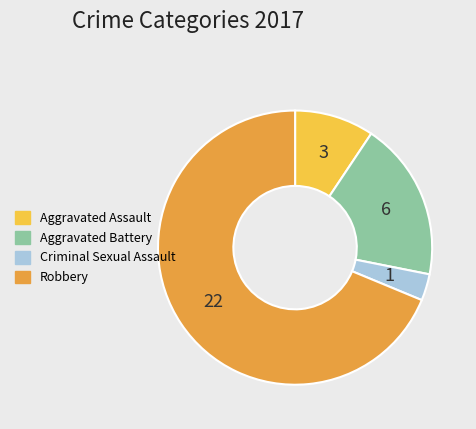

Which category has the smallest portion of the pie?

Criminal Sexual Assault